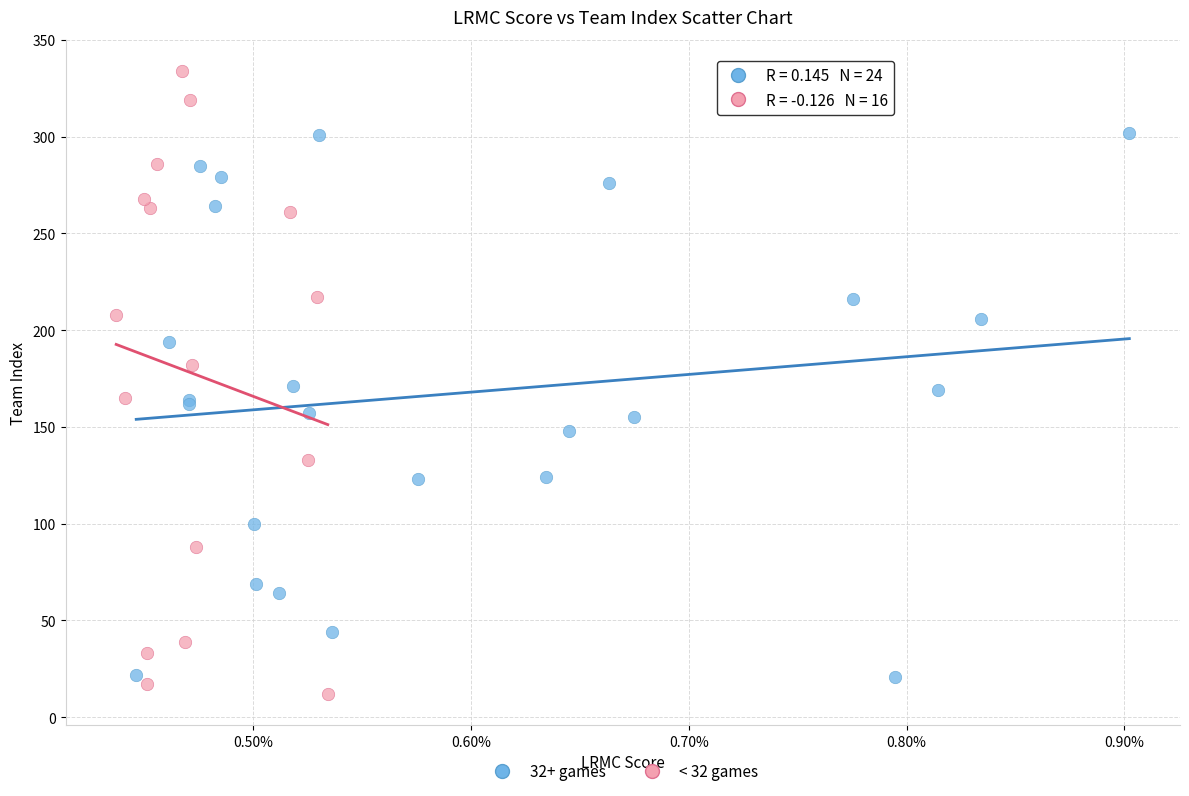

Which series has the widest spread of Y values?

< 32 games